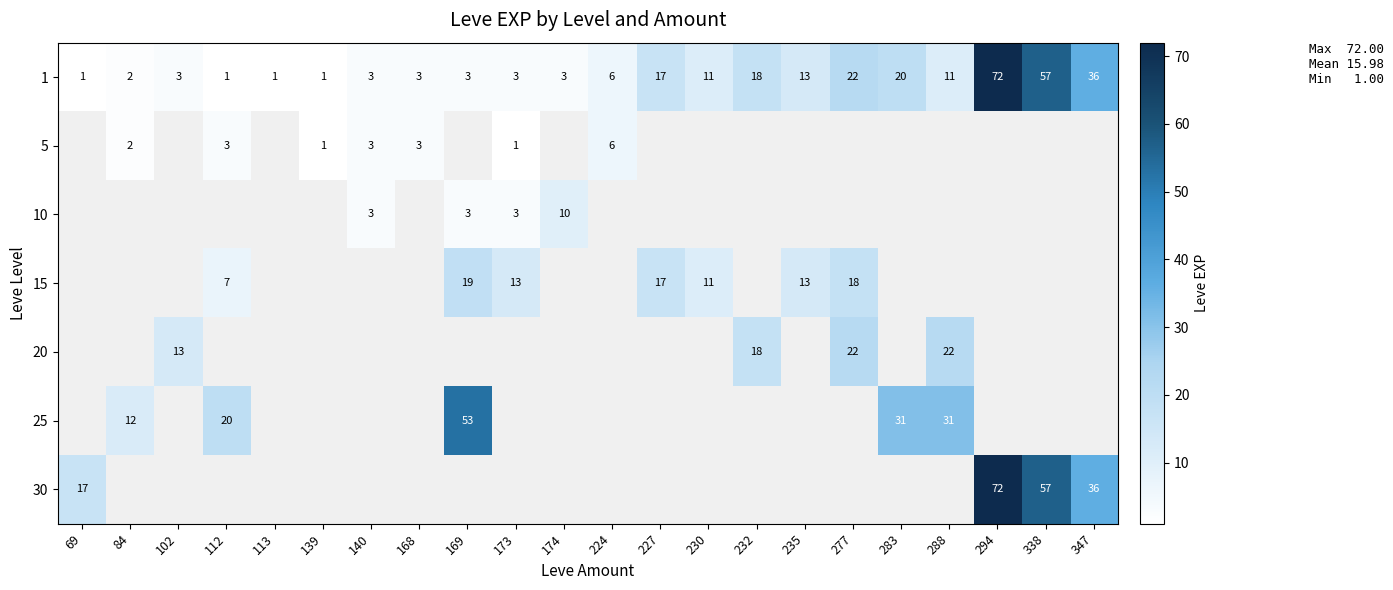

At which category is the sum across all series the highest?

294